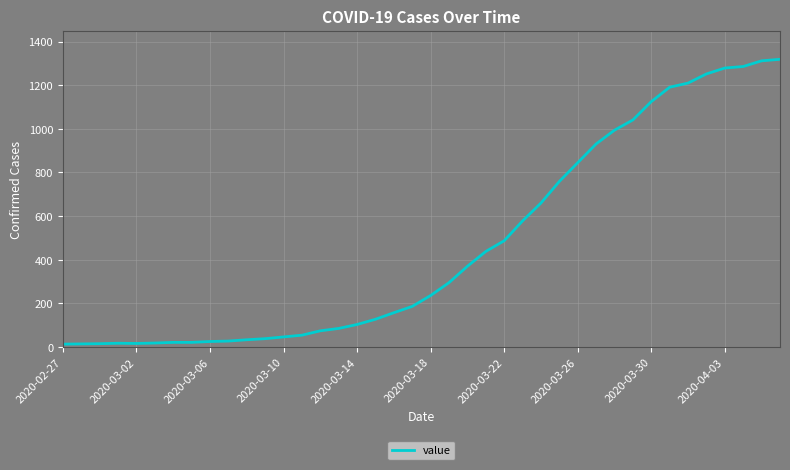

What is the greatest value displayed?

1319